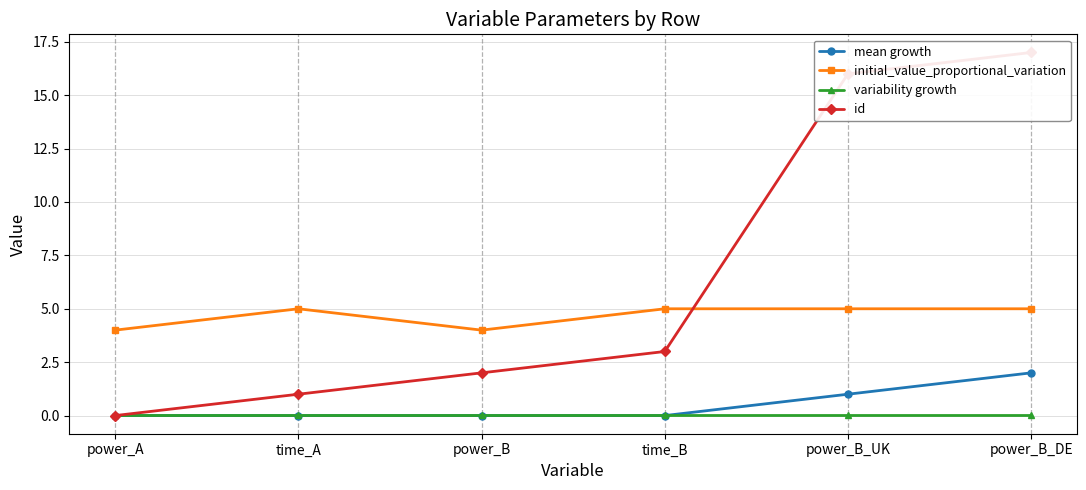

Count the initial_value_proportional_variation values in the range 4 to 5.

6